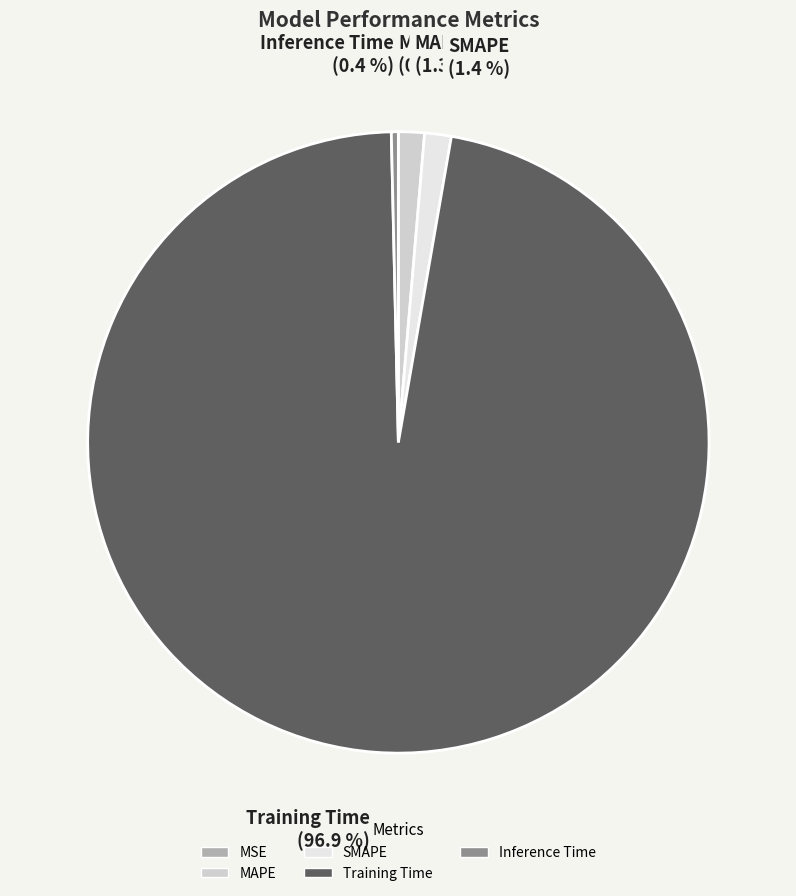

What percentage is the SMAPE slice, to the nearest percent?

1%